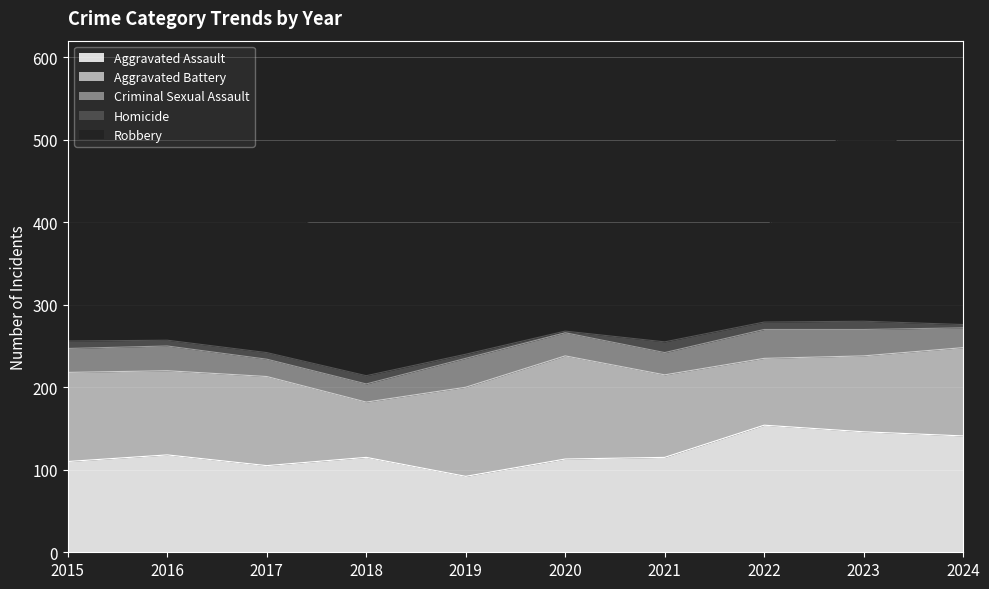

The value of Aggravated Assault at 2022 is 154. True or false?

True